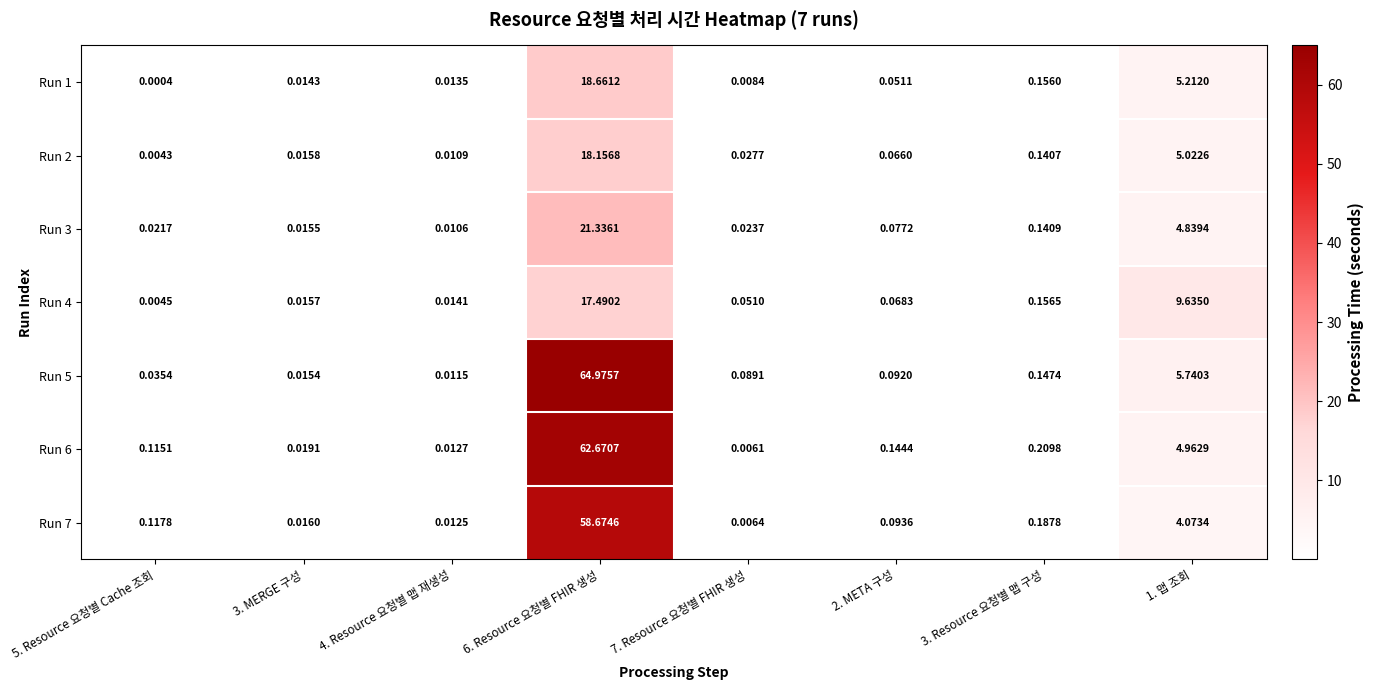

At 1. 맵 조회, list the series in order from smallest to largest.

Run 7, Run 3, Run 6, Run 2, Run 1, Run 5, Run 4